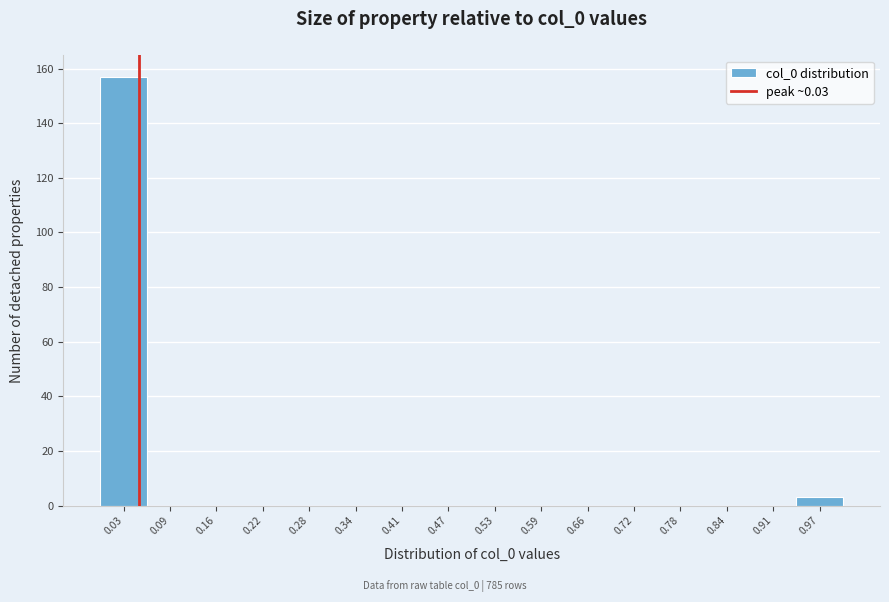

Over which range of the x-axis is the bar tallest?

0.00 to 0.06